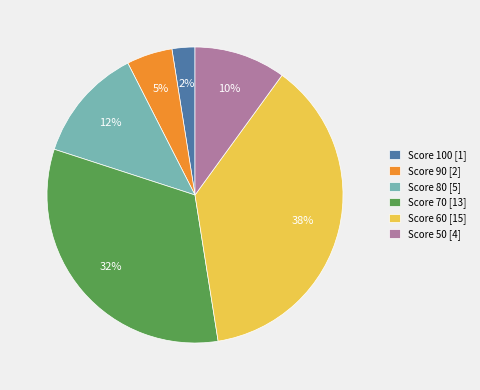

To the nearest percent, what is the average slice percentage?

17%